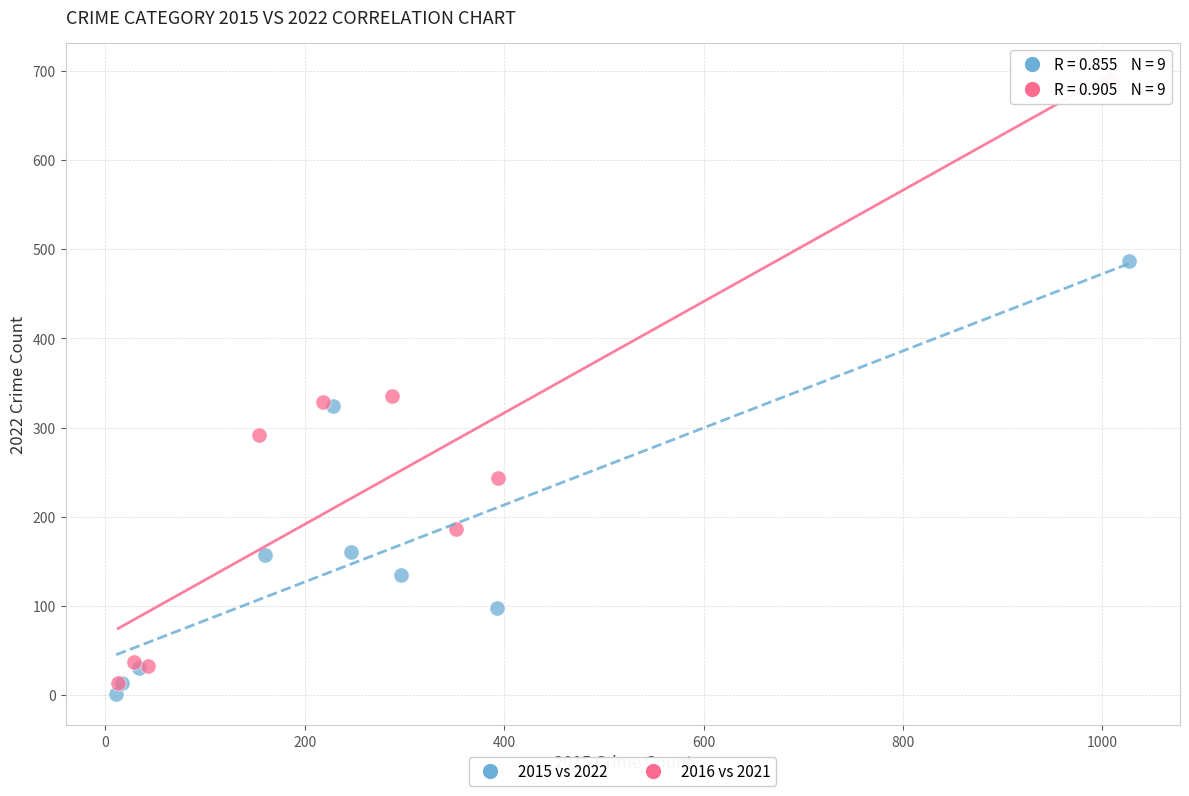

Which series reaches the minimum Y coordinate?

2015 vs 2022